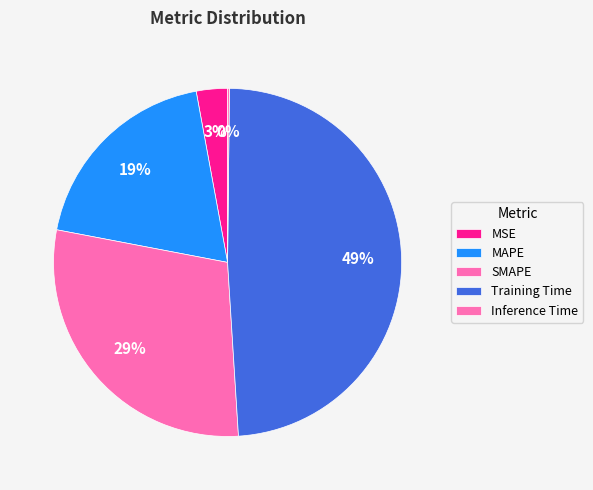

To the nearest percent, what is the difference between the largest and smallest slice percentages?

49%